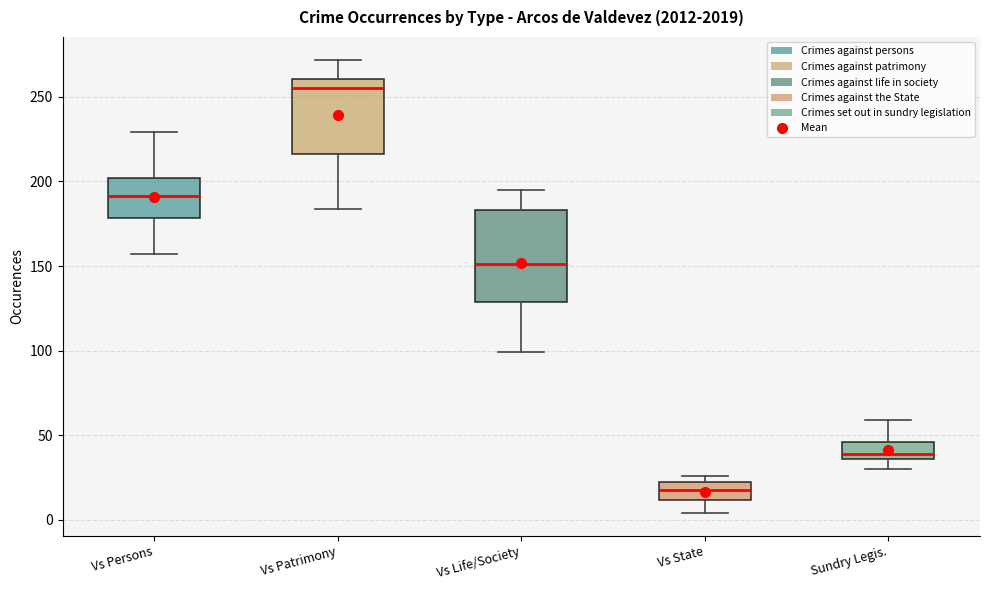

Reading left to right, read every box against the y-axis: the position of its median line, the range the box covers, and the ends of its whiskers. The values are not printed on the chart, so give them approximately, as read against the axis.

Vs Persons: median 190, box 180 to 200, whiskers 155 to 230
Vs Patrimony: median 255, box 215 to 260, whiskers 185 to 270
Vs Life/Society: median 150, box 130 to 185, whiskers 100 to 195
Vs State: median 20 (inside the box), box 10 to 20, whiskers 5 to 25
Sundry Legis.: median 40, box 35 to 45, whiskers 30 to 60